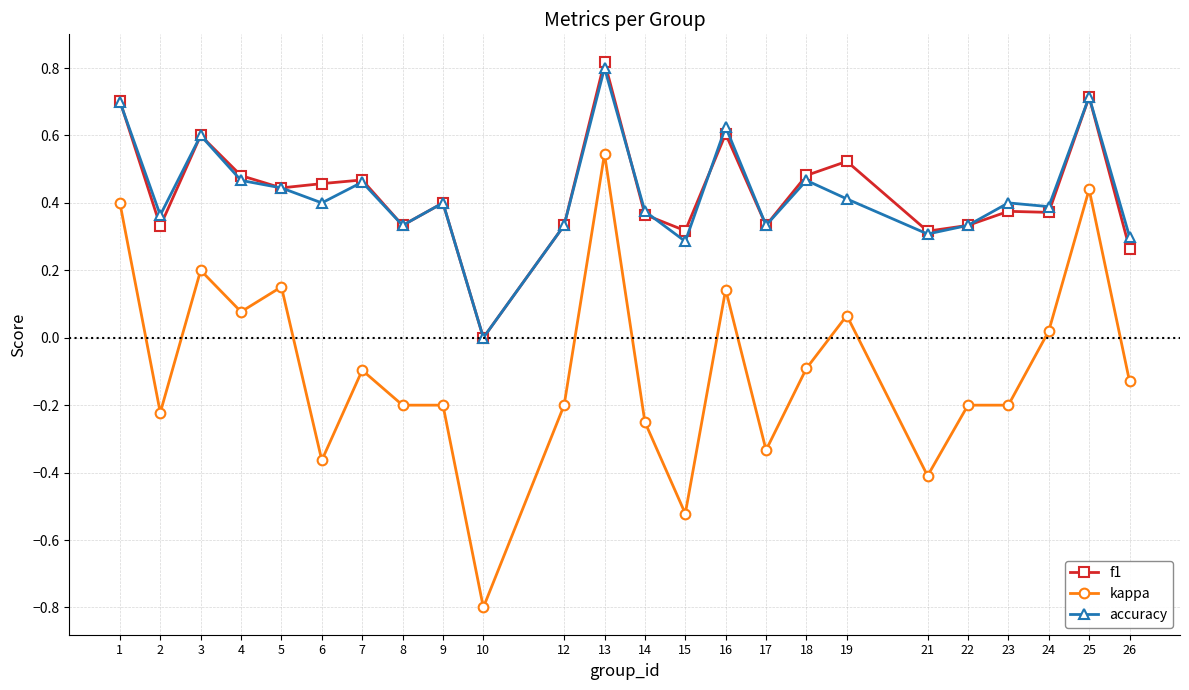

At which category does kappa reach its first local valley?

2